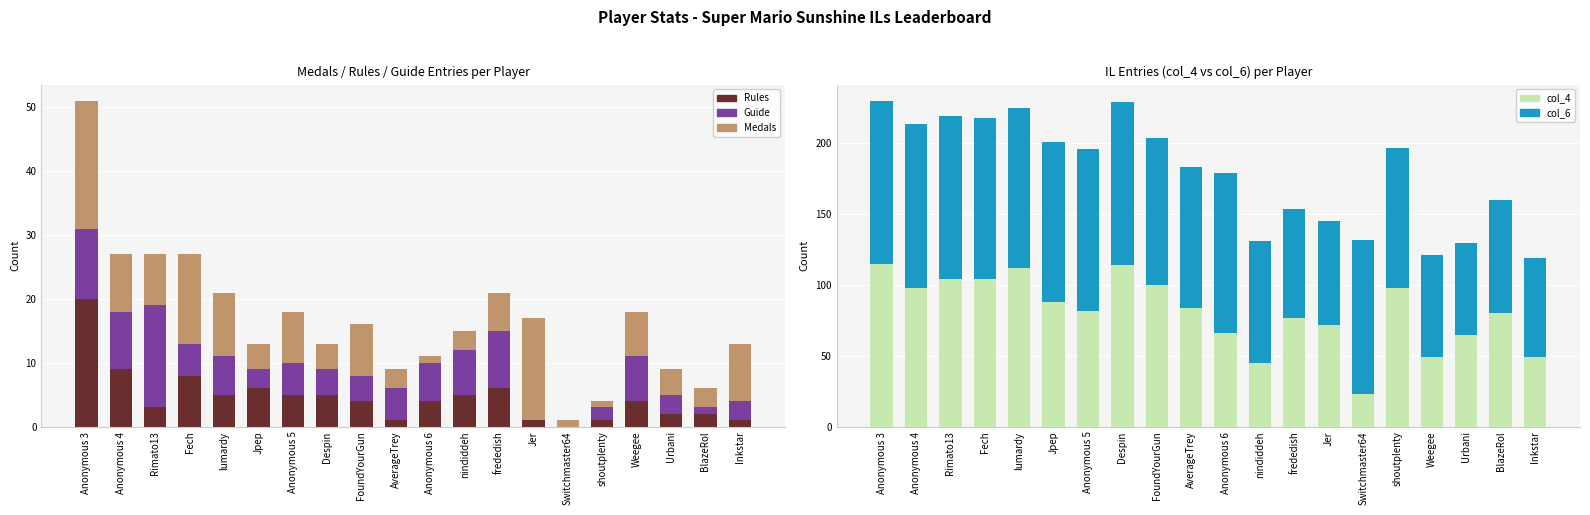

The value of Guide at frededish is 12. True or false?

False